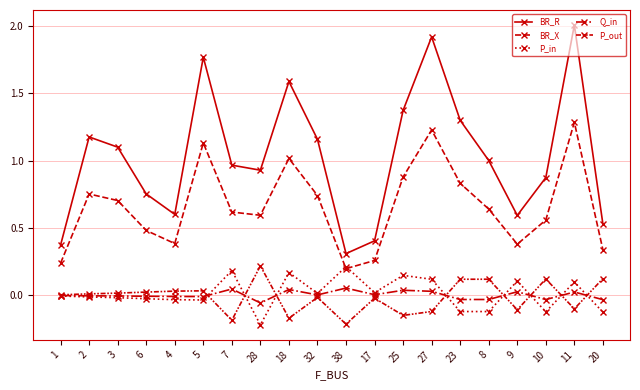

Is this an area chart (filled region under the line)?

No